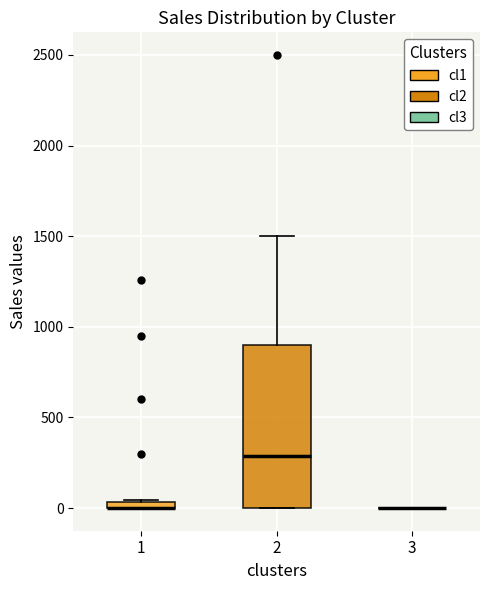

Which box is the tallest, from its lower edge to its upper edge?

2